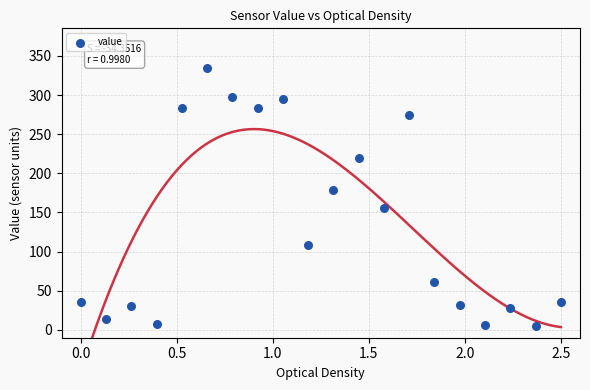

What is the range of Y values (max minus min)?

330